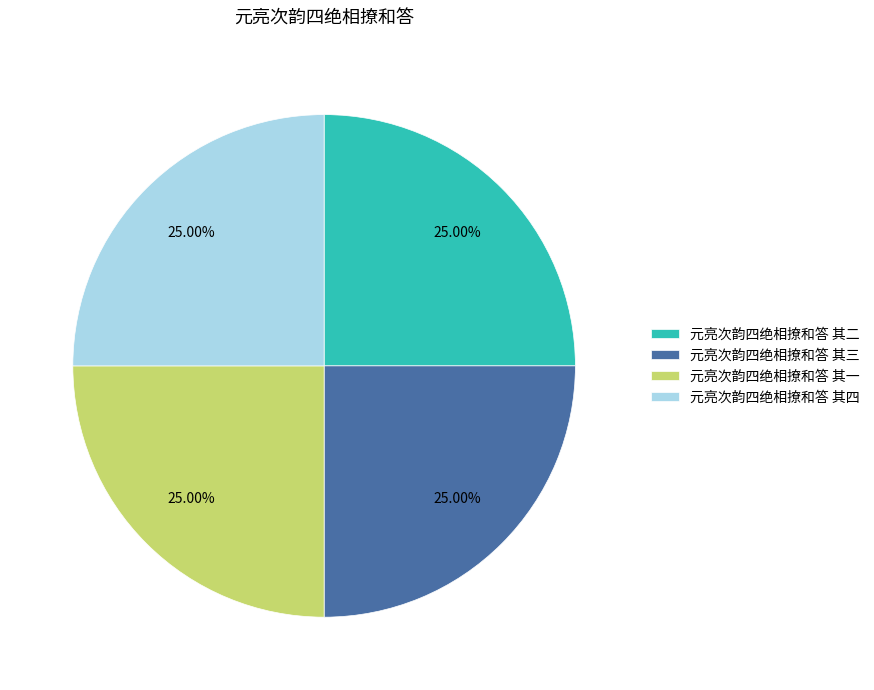

Approximately how many times larger is the value at 元亮次韵四绝相撩和答 其四 compared to 元亮次韵四绝相撩和答 其三?

1.0